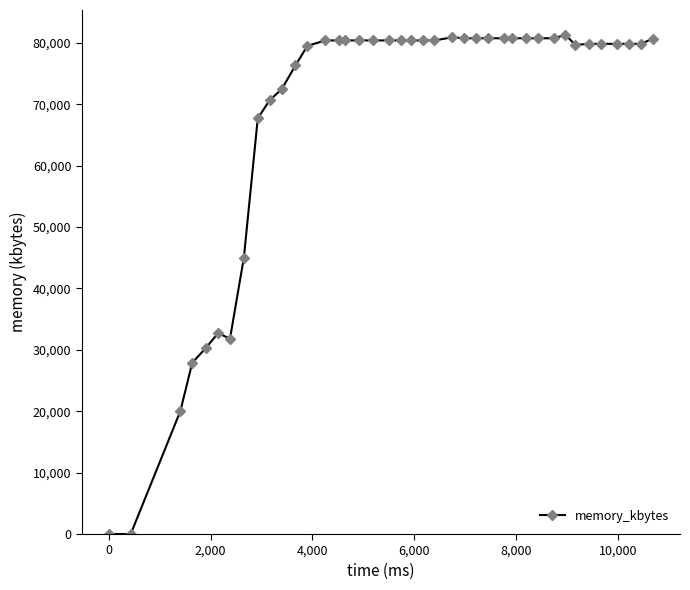

Does the chart display data point markers on the line(s)?

Yes